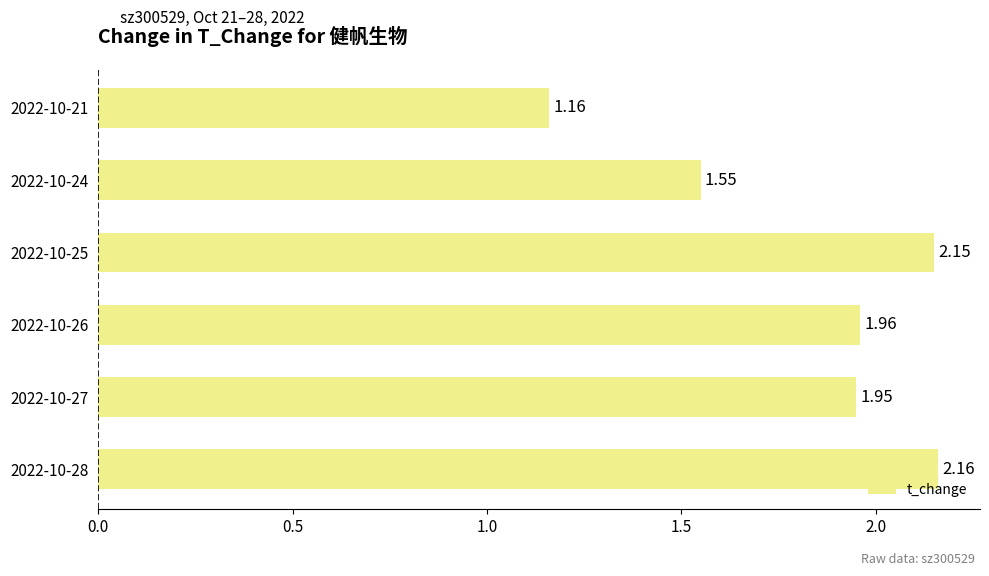

What is the average value?

1.8